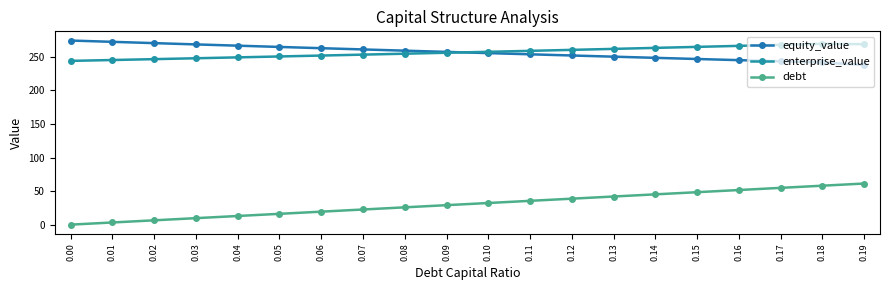

What is the value of the equity_value point at the 1st from the left?

274.2